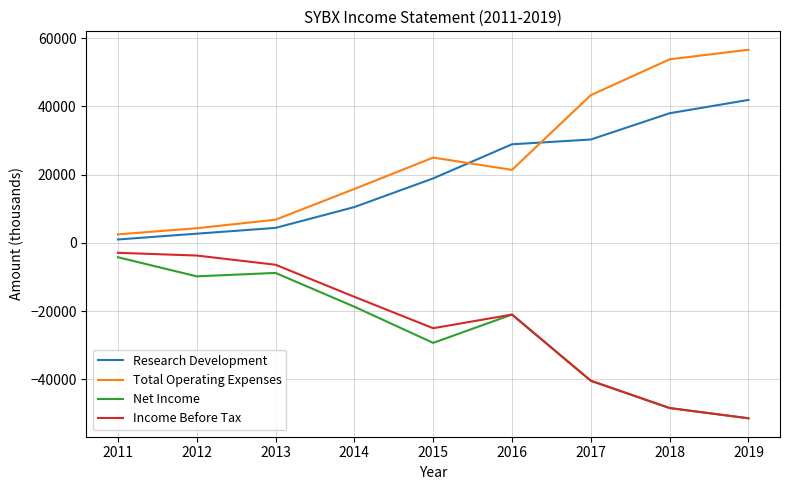

The Income Before Tax series shows -3700 at 2012. True or false?

True